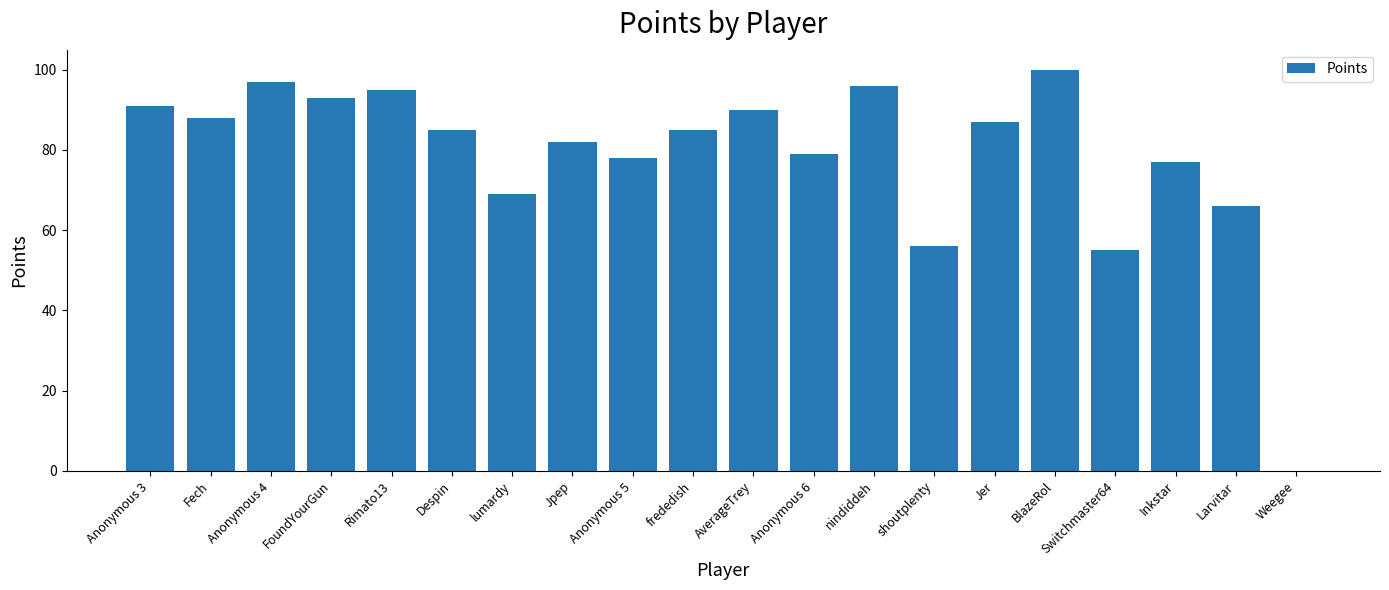

How many positive values are there?

19